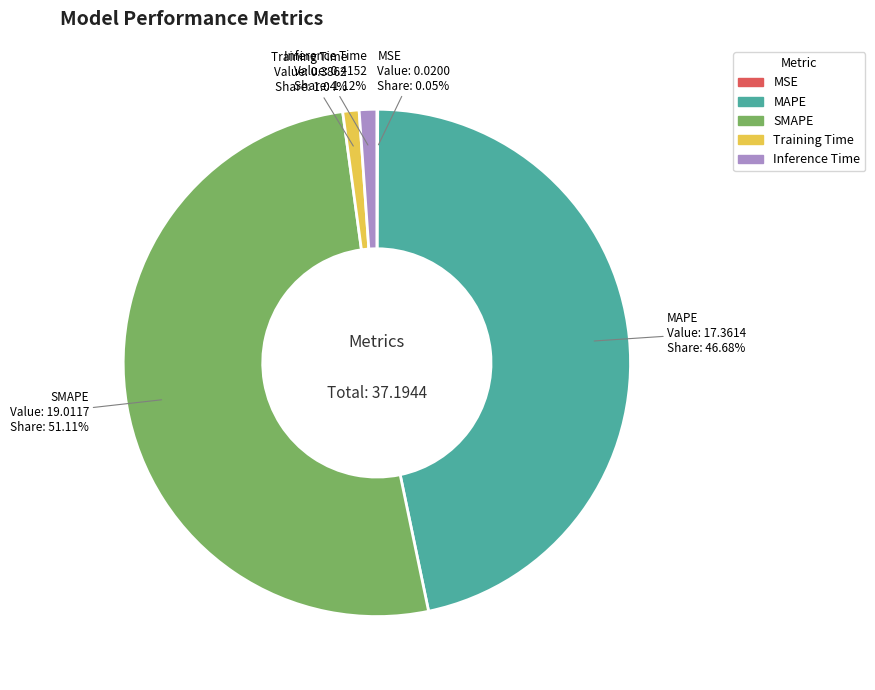

How much of the chart is everything except Training Time?

99.0%